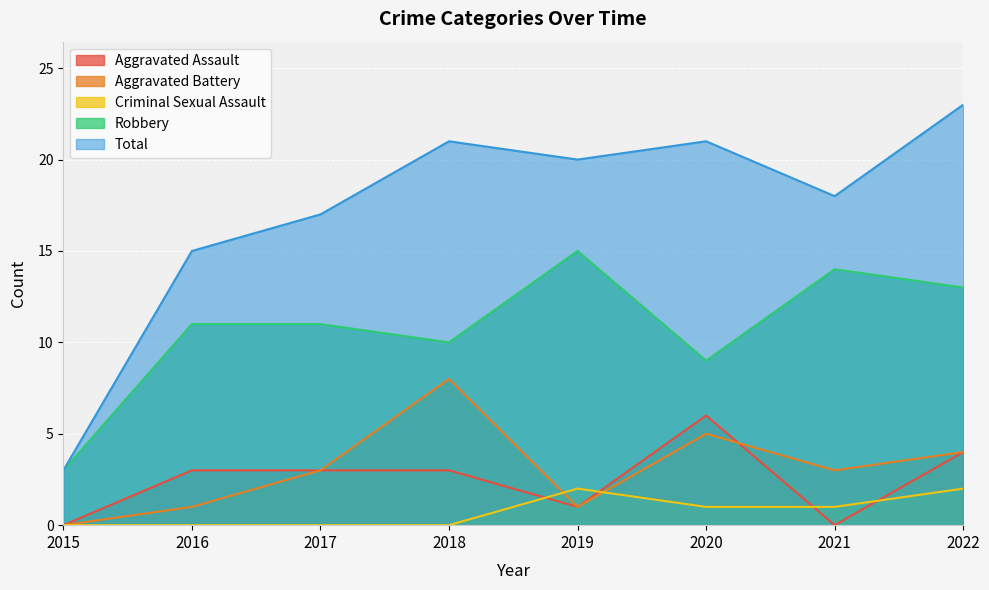

At which category is the sum across all series the highest?

2022